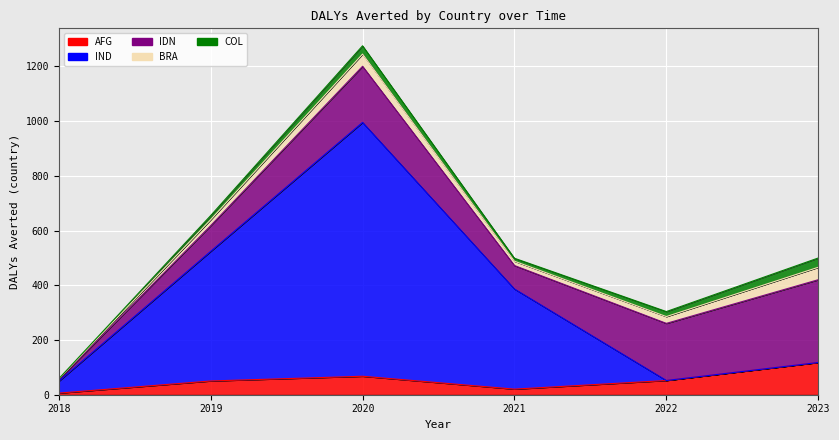

Reading right to left, transcribe all the data shown in this chart.

AFG_dalys_averted_country: 2023=117.8	2022=52.0	2021=20.4	2020=67.5	2019=50.2	2018=5.9
IND_dalys_averted_country: 2023=0.0	2022=0.0	2021=365.9	2020=927.8	2019=473.8	2018=43.4
IDN_dalys_averted_country: 2023=302.6	2022=208.8	2021=85.9	2020=205.2	2019=94.1	2018=6.2
BRA_dalys_averted_country: 2023=45.4	2022=24.8	2021=15.6	2020=44.6	2019=21.7	2018=2.0
COL_dalys_averted_country: 2023=34.0	2022=18.4	2021=10.9	2020=30.4	2019=15.0	2018=0.9